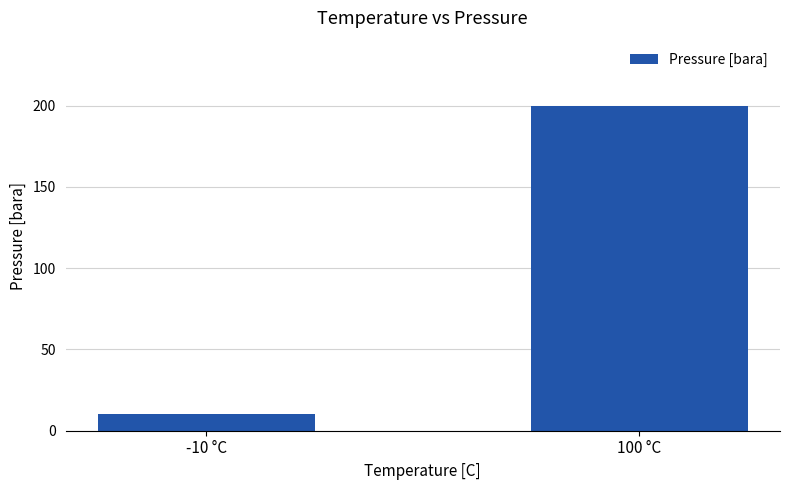

Are the bars grouped side by side (vs. stacked)?

No